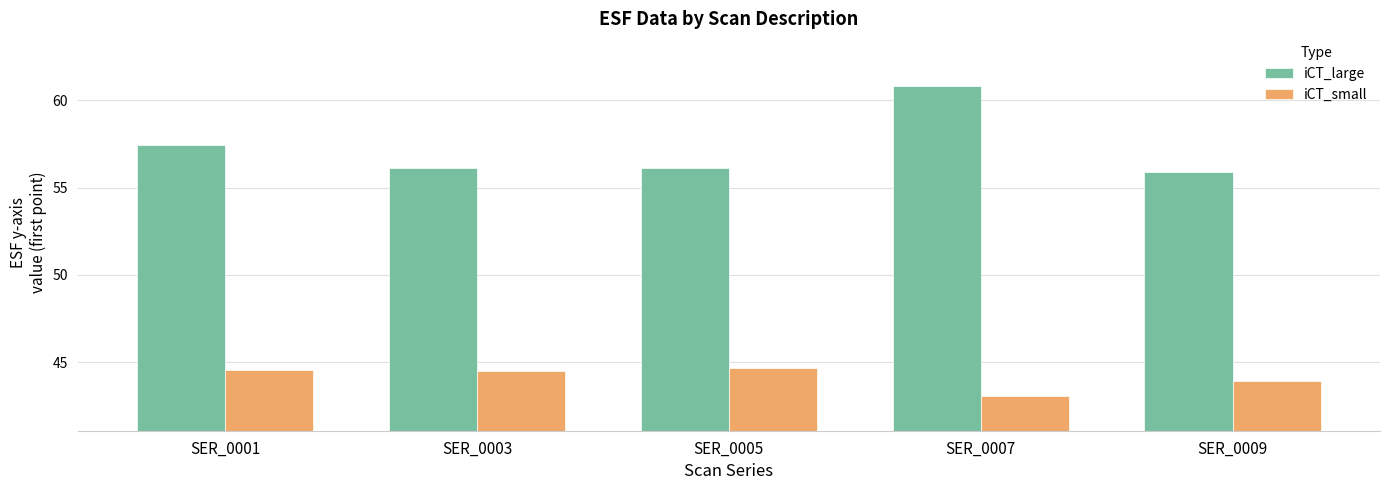

What is the value of the iCT_small bar at the 5th from the left?

43.9